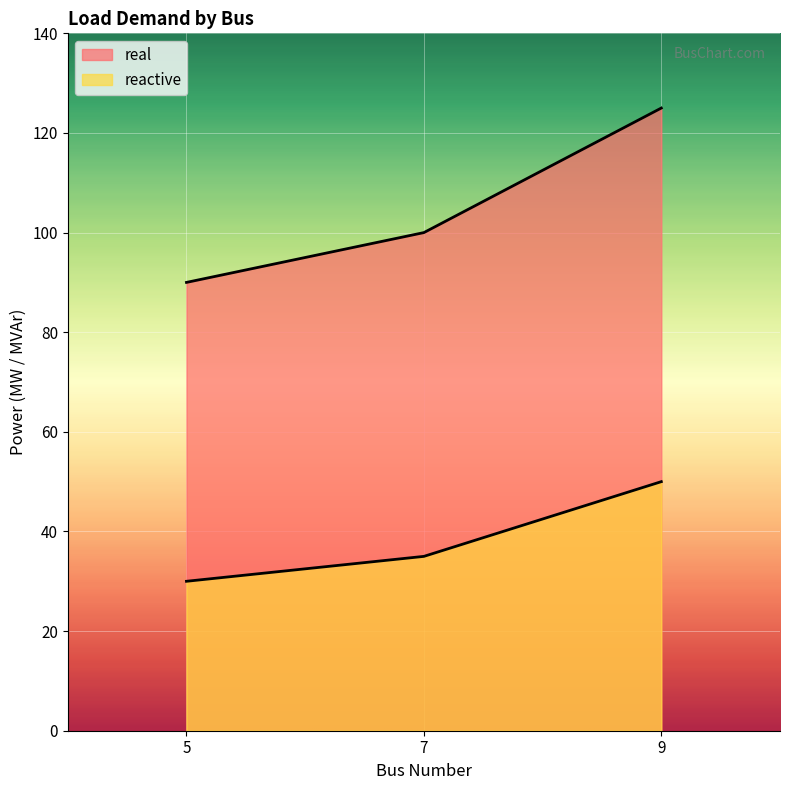

What is the maximum value for reactive?

50